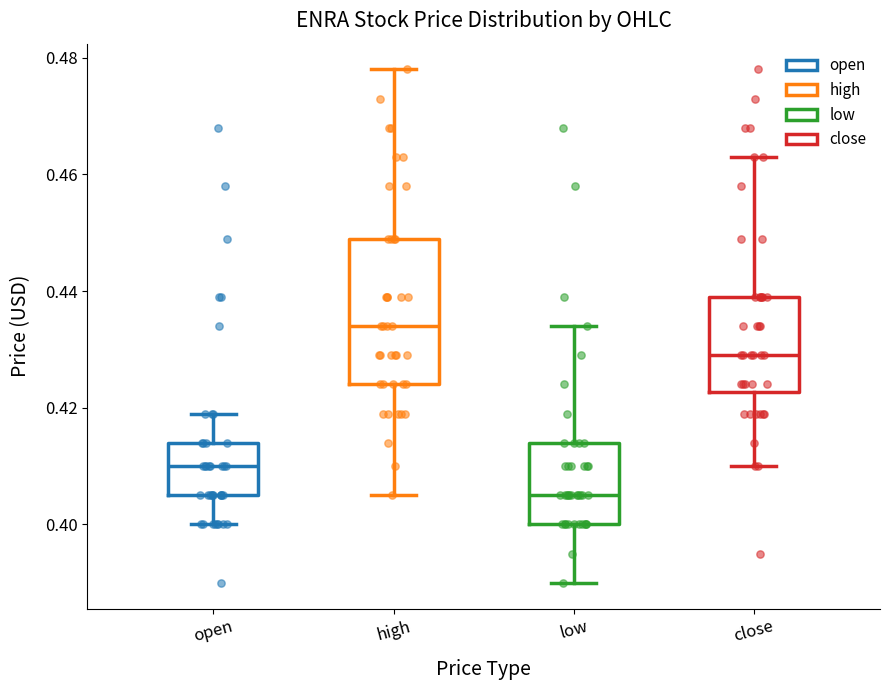

Reading left to right, transcribe this box plot: for each box, give where its median line is, the range the box spans, and where its two whiskers end, as read against the y-axis. The values are not printed on the chart, so give them approximately, as read against the axis.

open: median 0.410, box 0.406 to 0.414, whiskers 0.400 to 0.420
high: median 0.434, box 0.424 to 0.450, whiskers 0.406 to 0.478
low: median 0.406, box 0.400 to 0.414, whiskers 0.390 to 0.434
close: median 0.430, box 0.422 to 0.440, whiskers 0.410 to 0.464